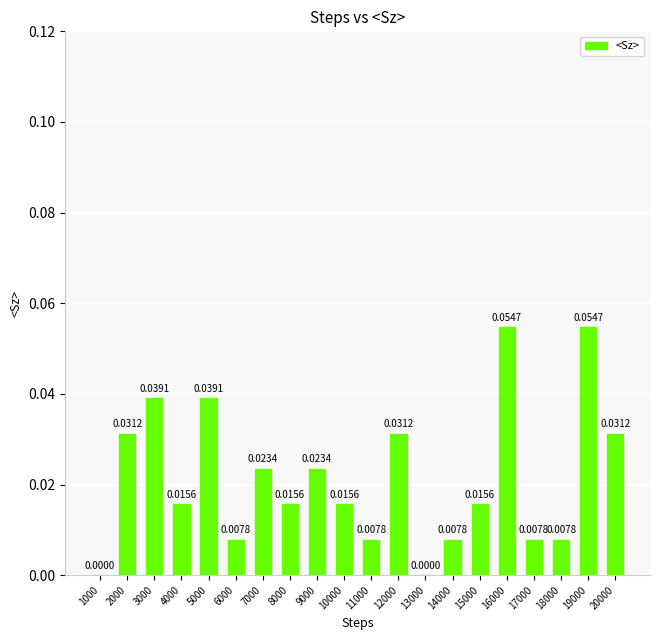

Which has a higher value, 19000 or 15000?

19000